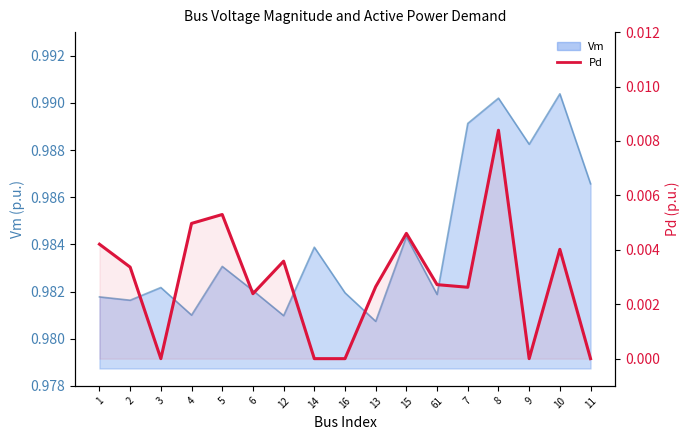

True or false: the data shows 0.0 at 2.

True